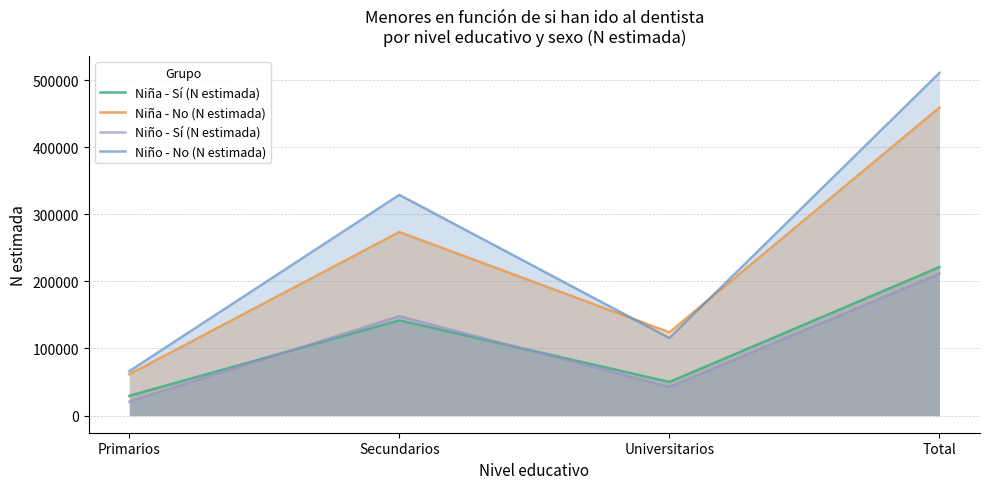

How many interior local valleys does the Niño - Sí (N estimada) series have?

1